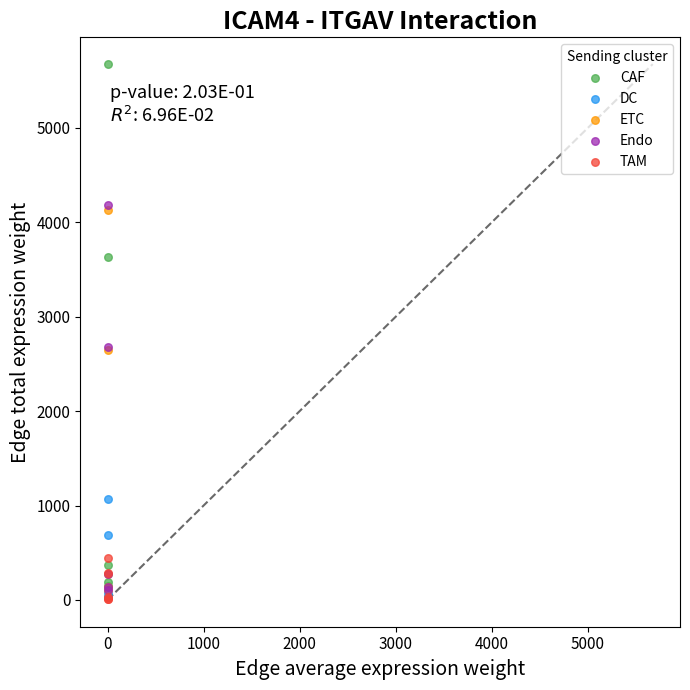

What are all the series names shown in the legend?

CAF, DC, ETC, Endo, TAM